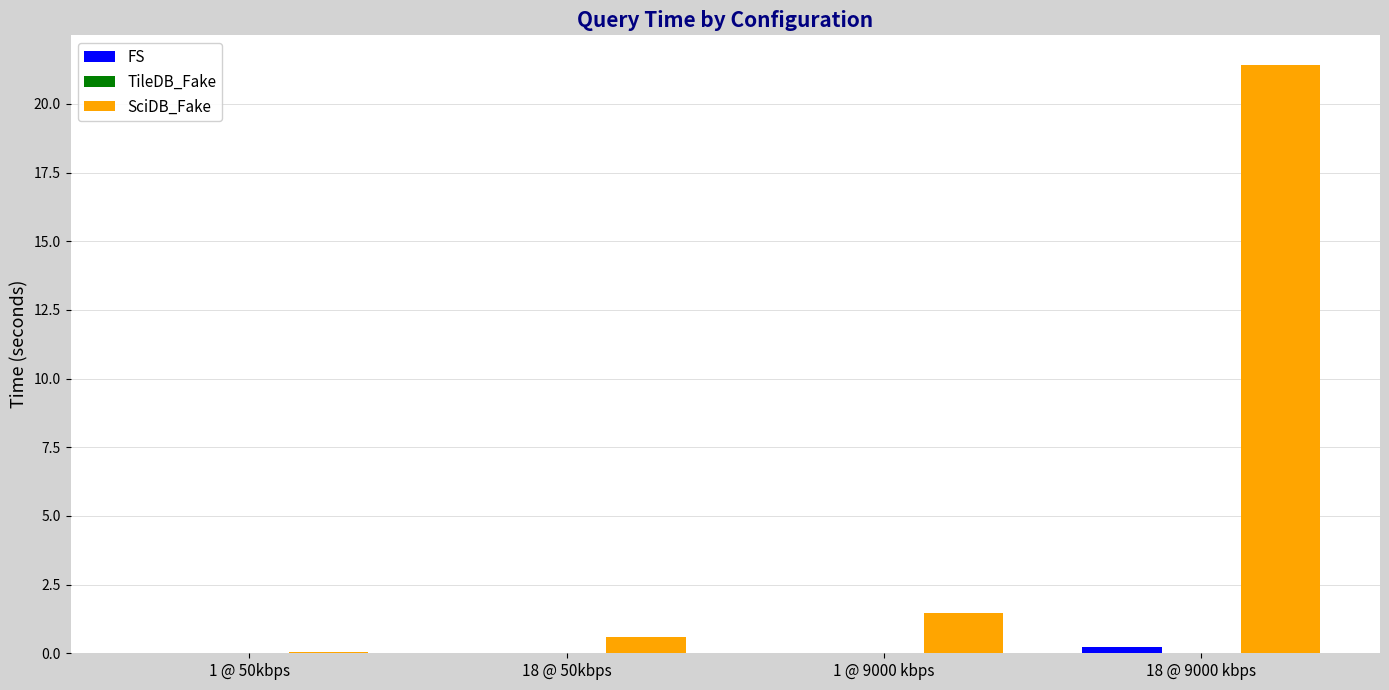

What is the greatest value displayed?

21.4